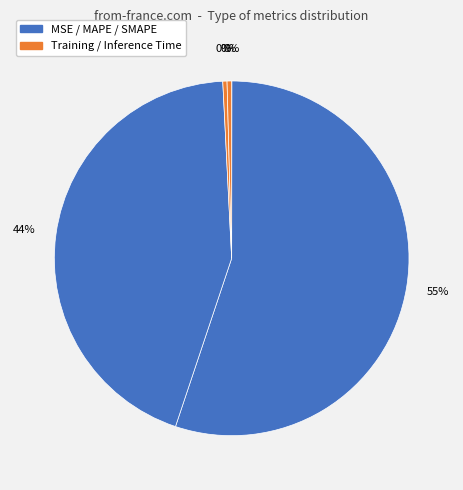

Count the number of slices in the pie.

5